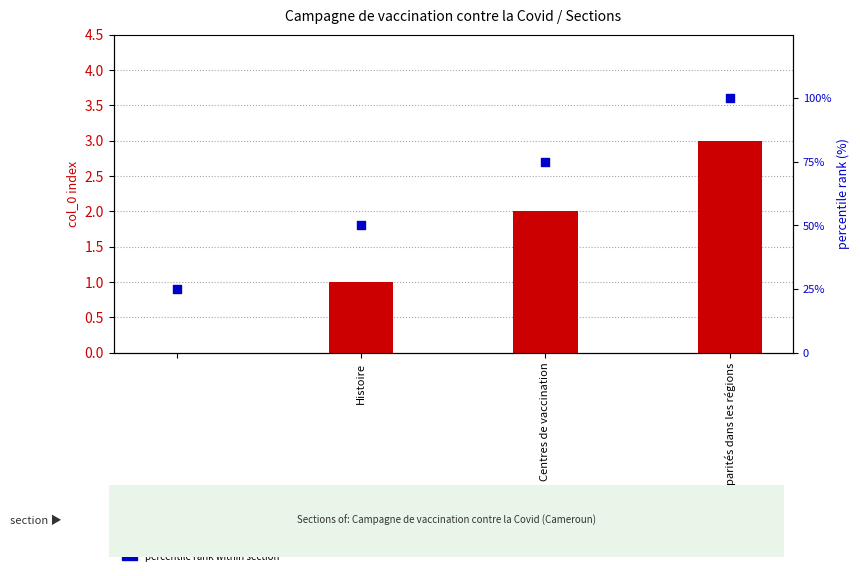

Which series has the widest spread of Y values?

percentile rank within section